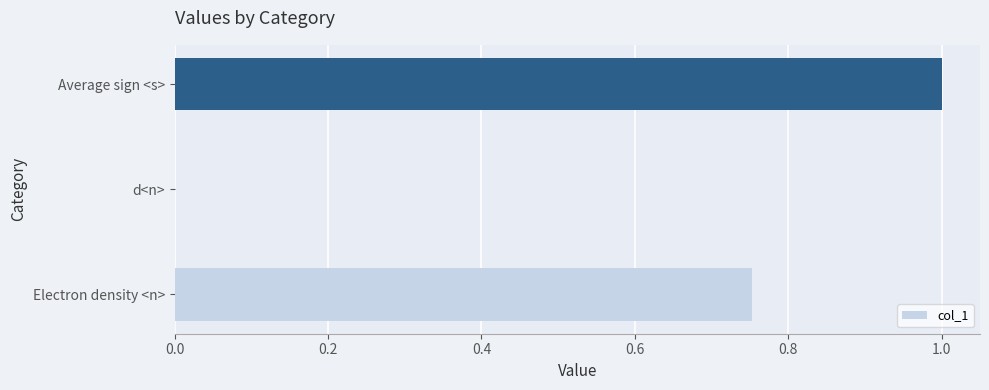

What is the sum of all values?

1.8